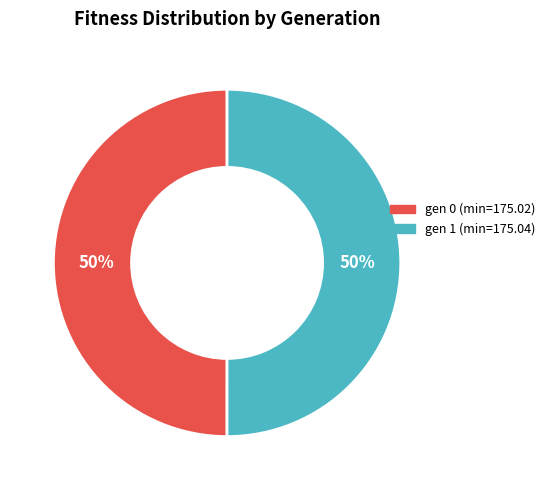

What percentage is the gen 1 (min=175.04) slice, to the nearest percent?

50%